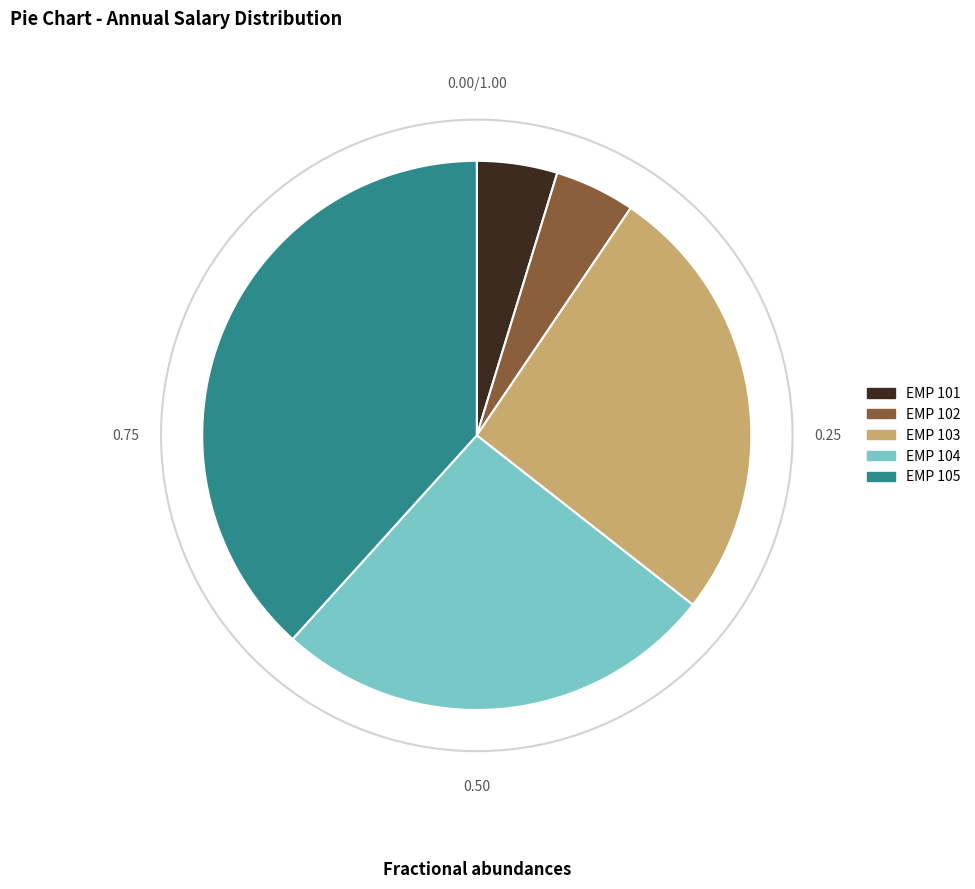

What is the ratio of the value at EMP 105 to the value at EMP 104?

1.5